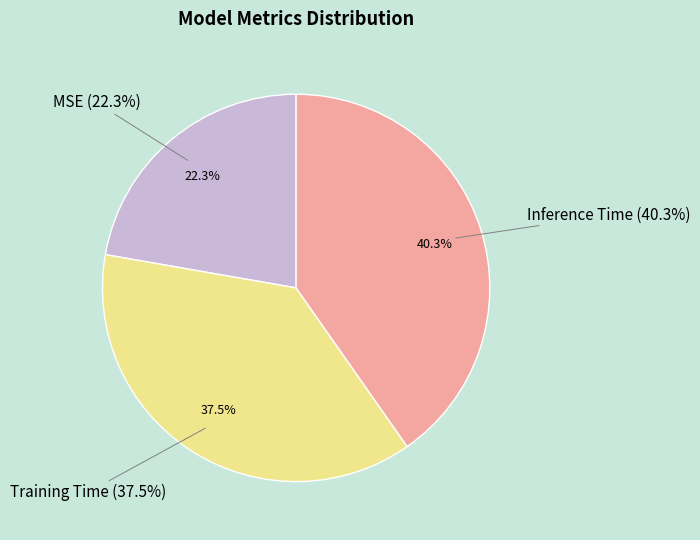

To the nearest percent, what is the average slice percentage?

33%